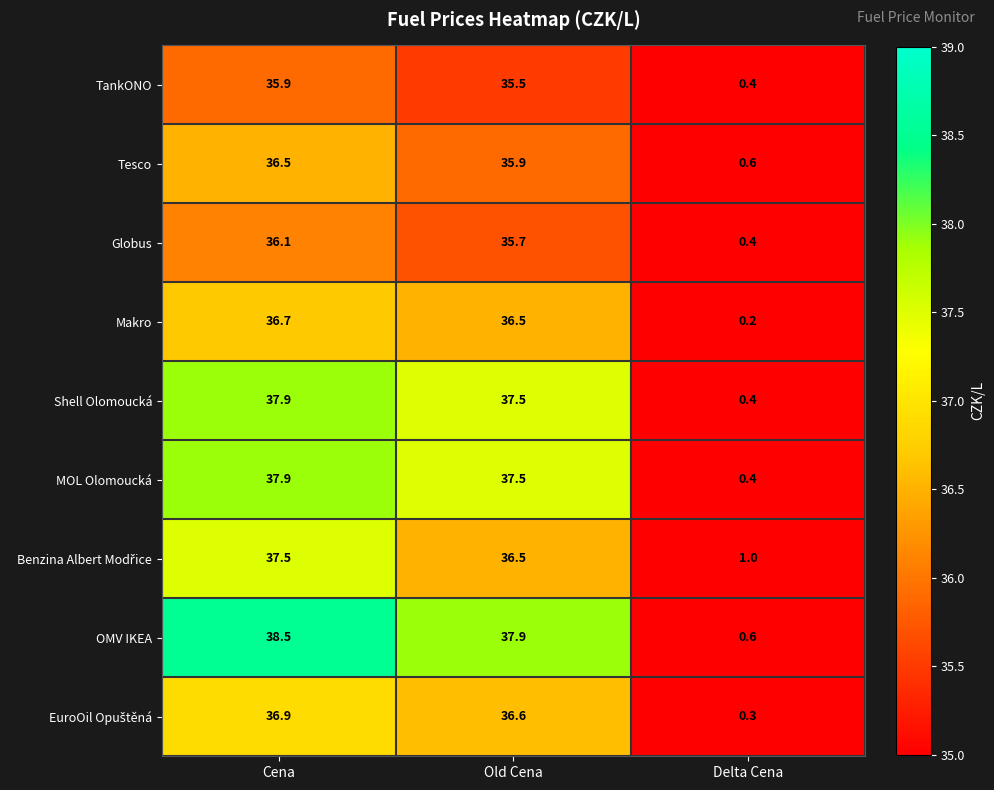

Count the number of categories in the chart.

3